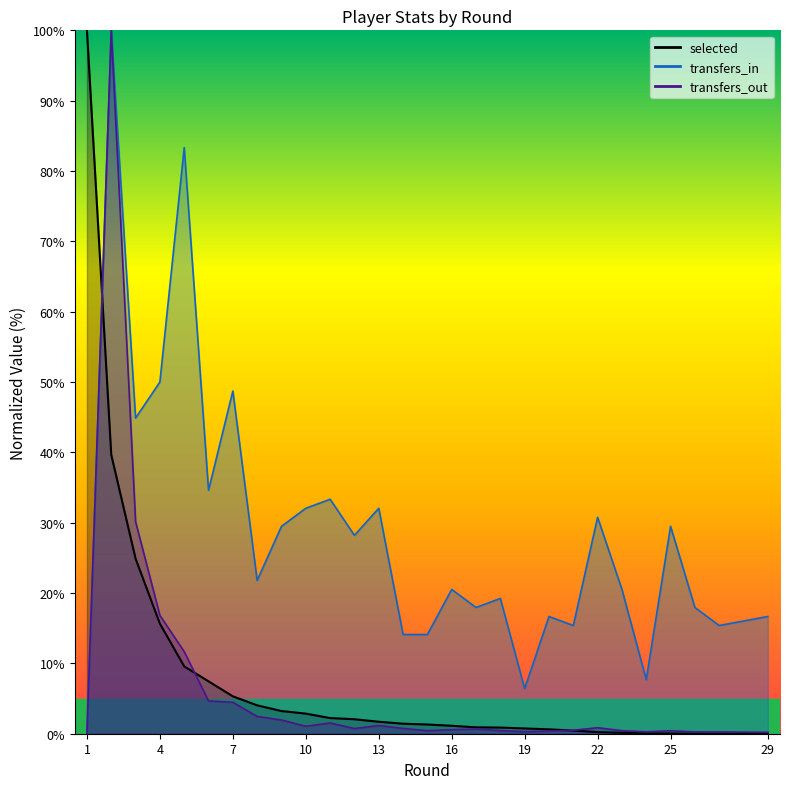

What is the sum of all transfers_in values?

817.9